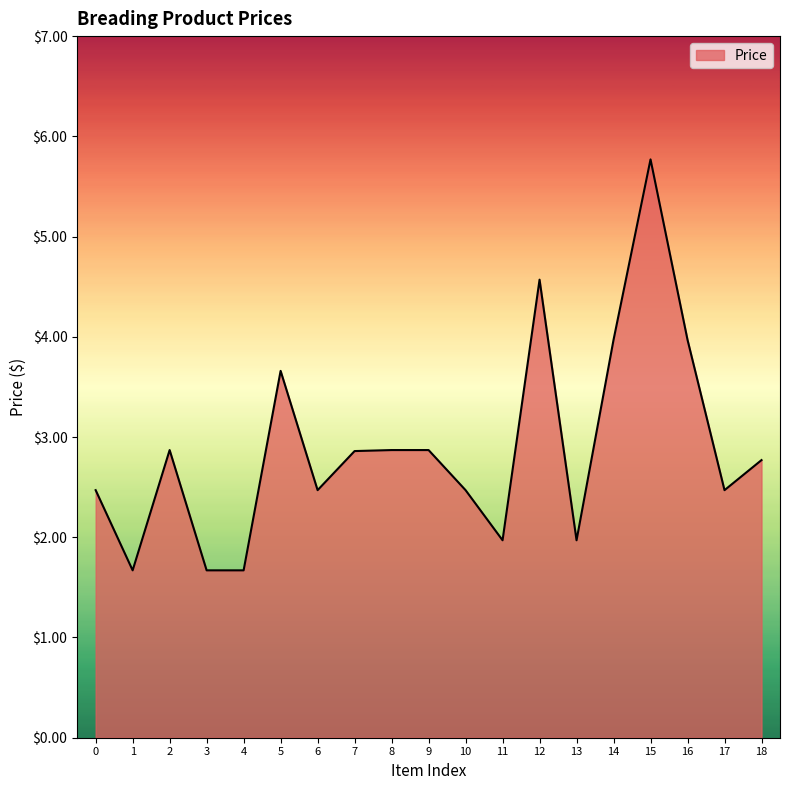

What value does the data have at 8?

2.9